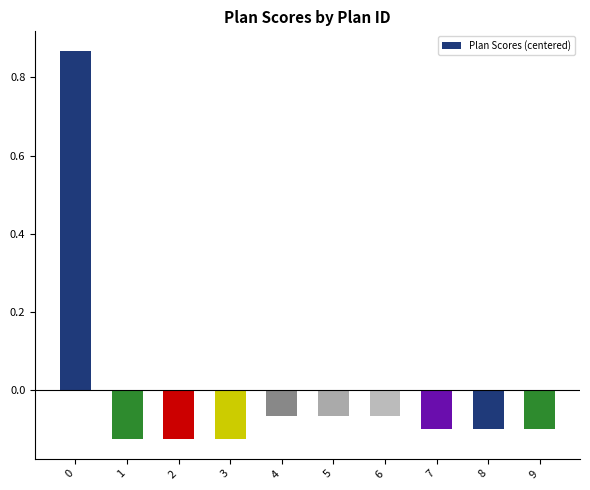

Is it true that the value at 4 is -0.0?

False